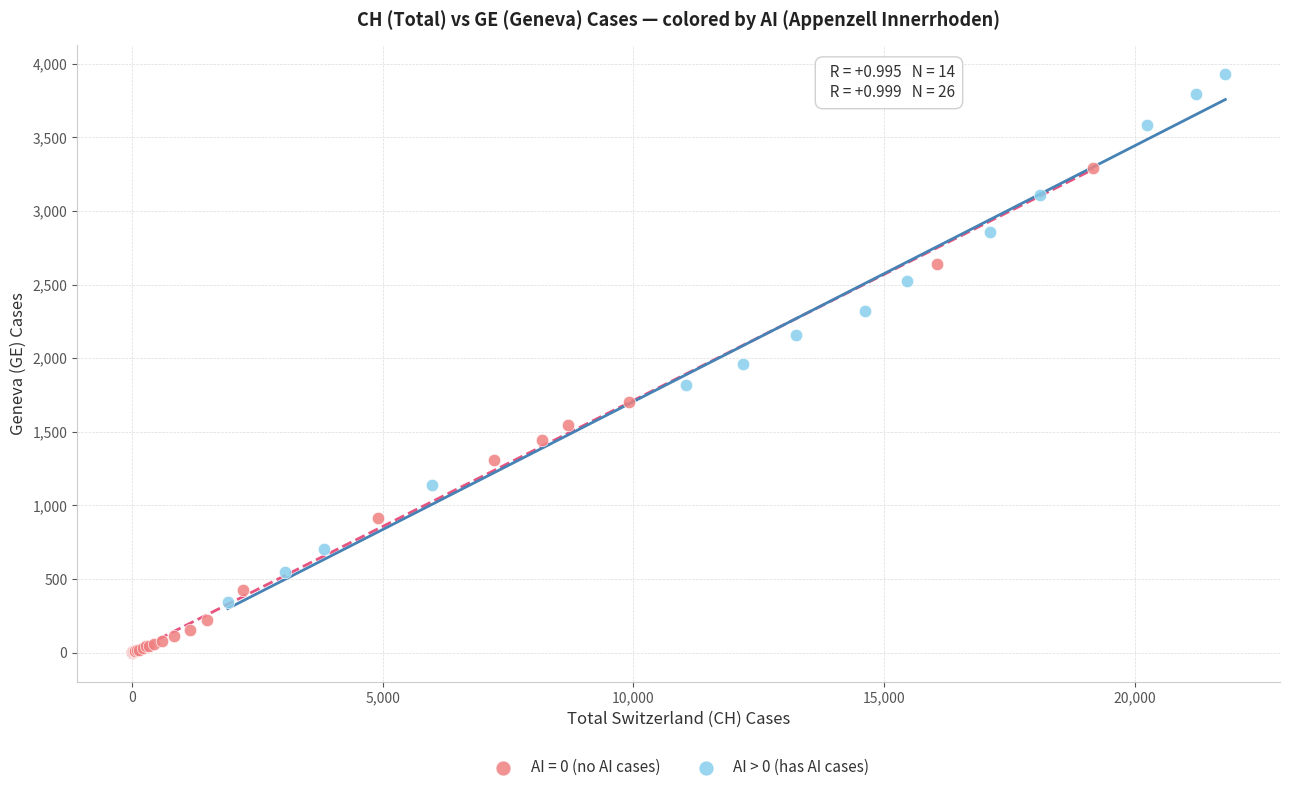

Which series contains the lowest Y value?

AI = 0 (no AI cases)